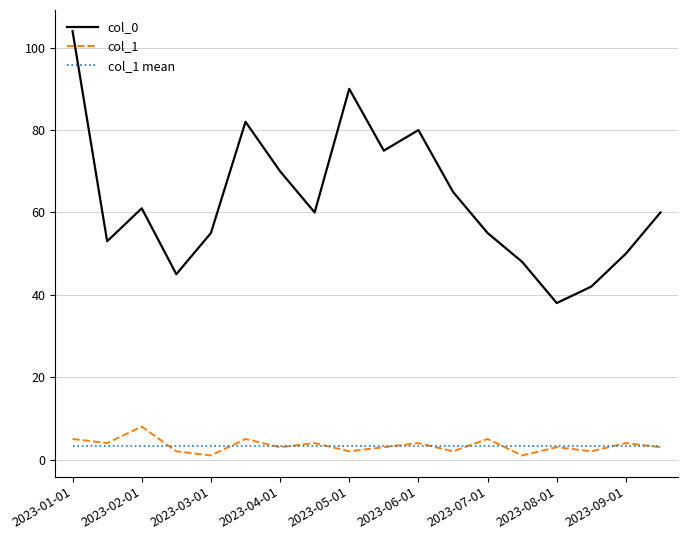

Reading left to right, list all the values displayed in this chart.

col_0: 104.0	53.0	61.0	45.0	55.0	82.0	70.0	60.0	90.0	75.0	80.0	65.0	55.0	48.0	38.0	42.0	50.0	60.0
col_1: 5.0	4.0	8.0	2.0	1.0	5.0	3.0	4.0	2.0	3.0	4.0	2.0	5.0	1.0	3.0	2.0	4.0	3.0
col_1 mean: 3.4	3.4	3.4	3.4	3.4	3.4	3.4	3.4	3.4	3.4	3.4	3.4	3.4	3.4	3.4	3.4	3.4	3.4